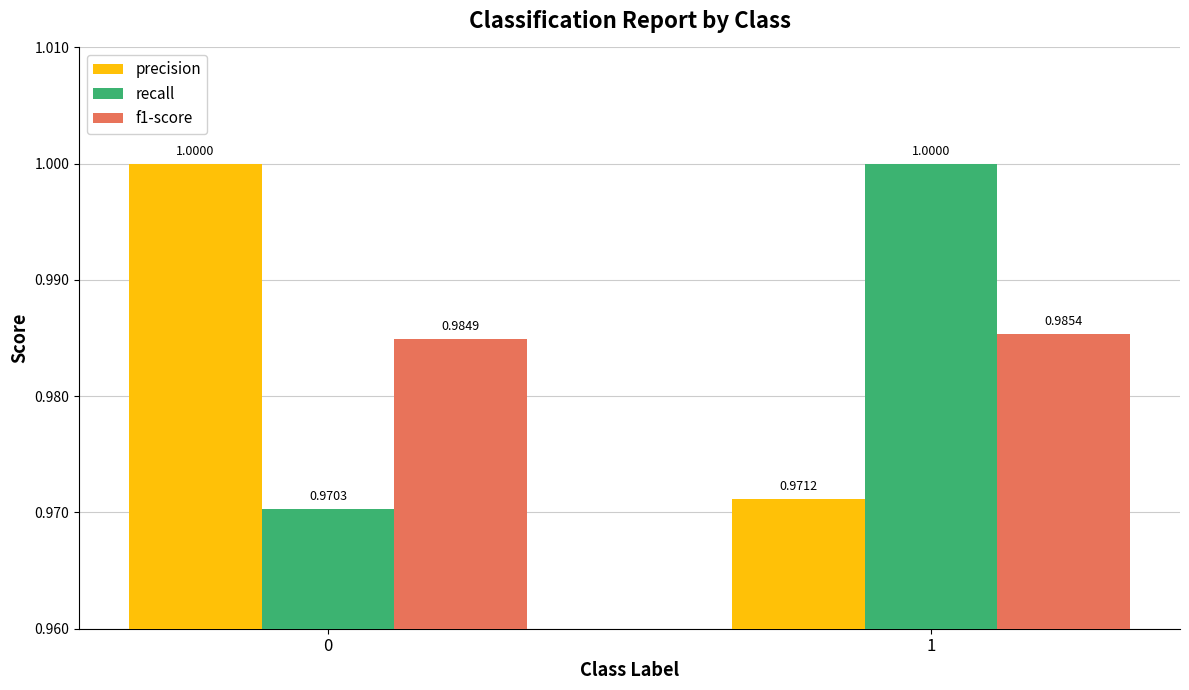

The value of precision at 1 is 1.6. True or false?

False